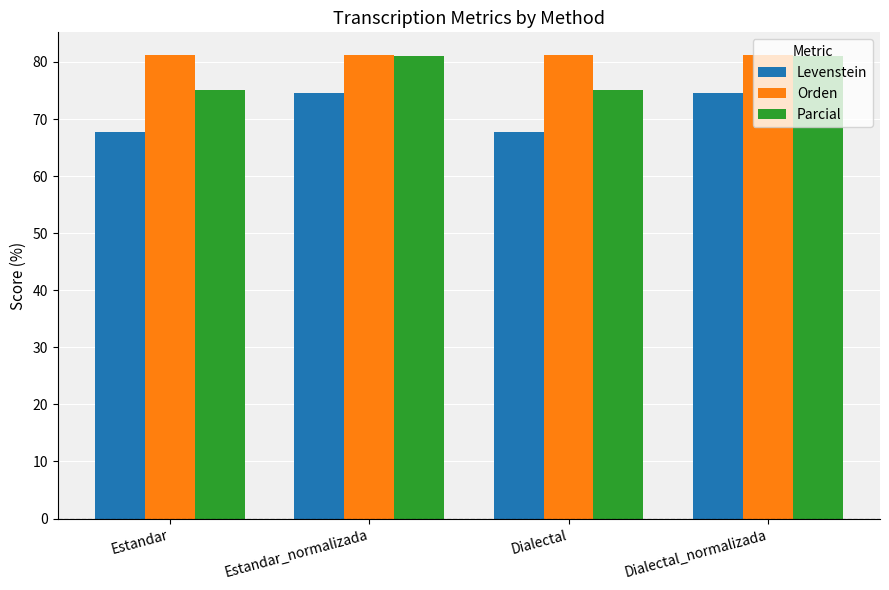

How many series are shown in this chart?

3